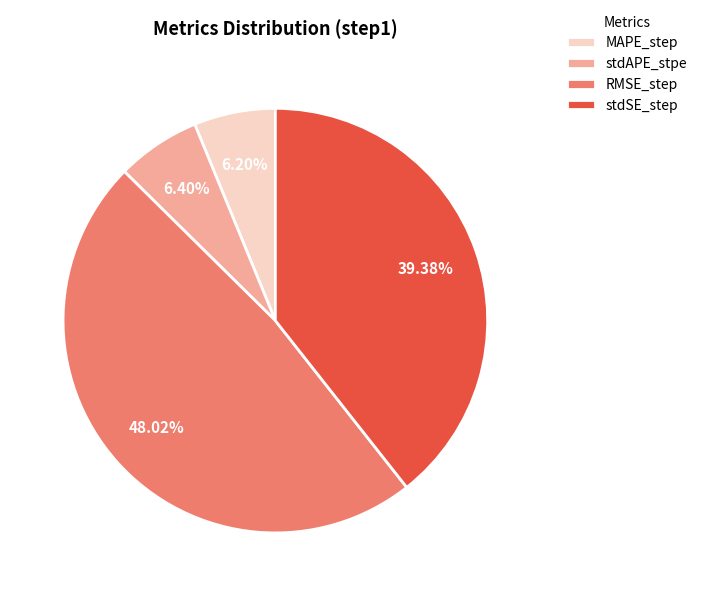

Which slice is the largest?

RMSE_step